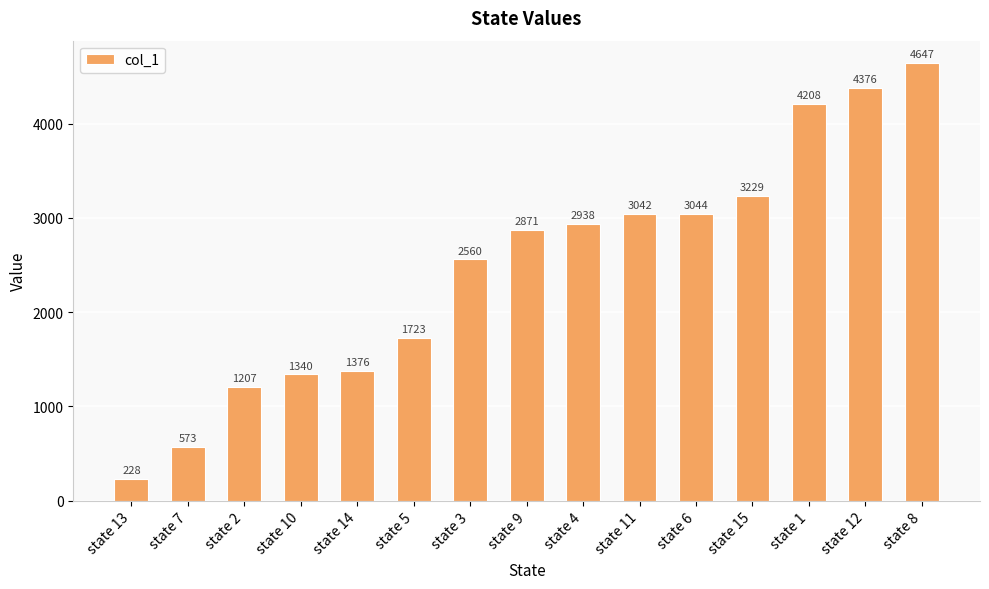

What position from the left is state 13?

1